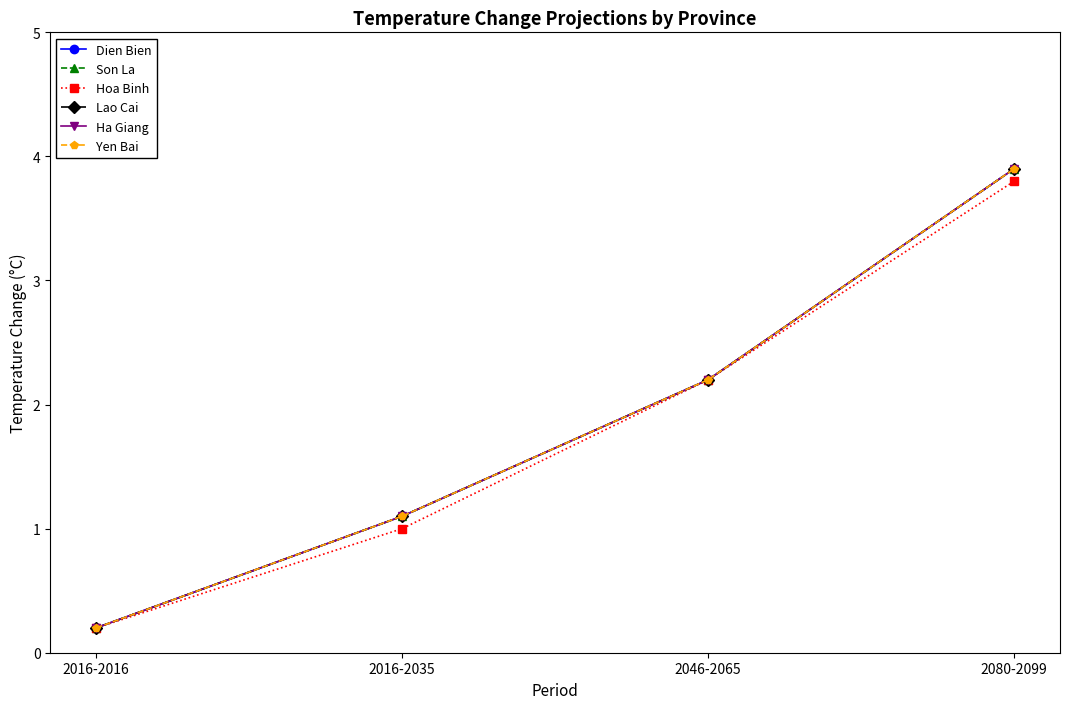

How many lines are shown in the chart?

6